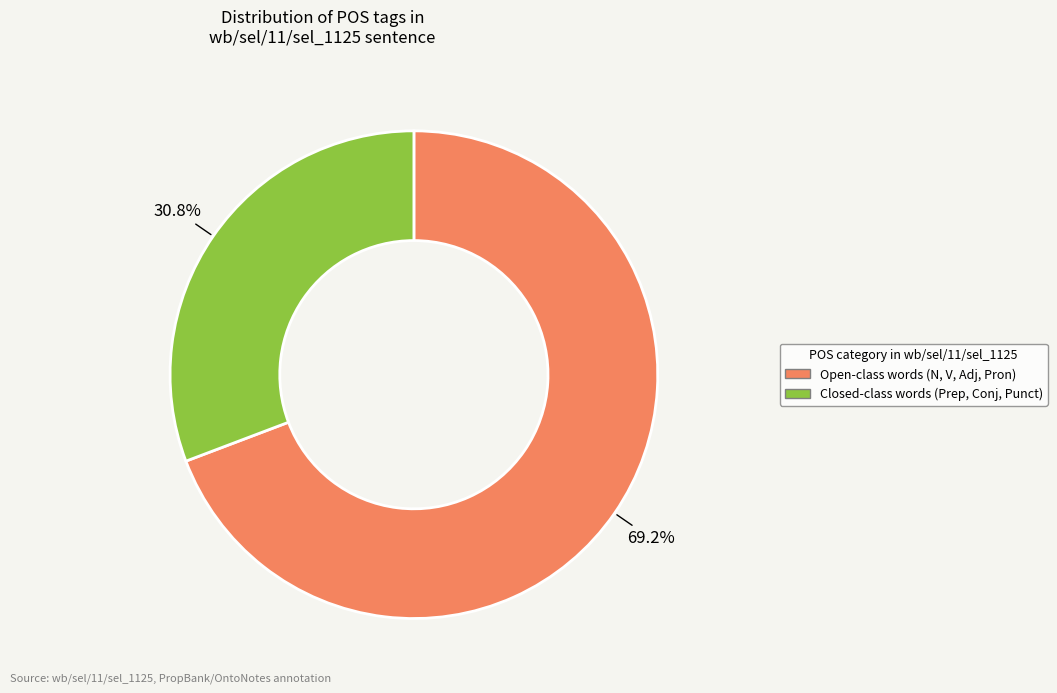

Is there a majority slice in this chart?

Yes